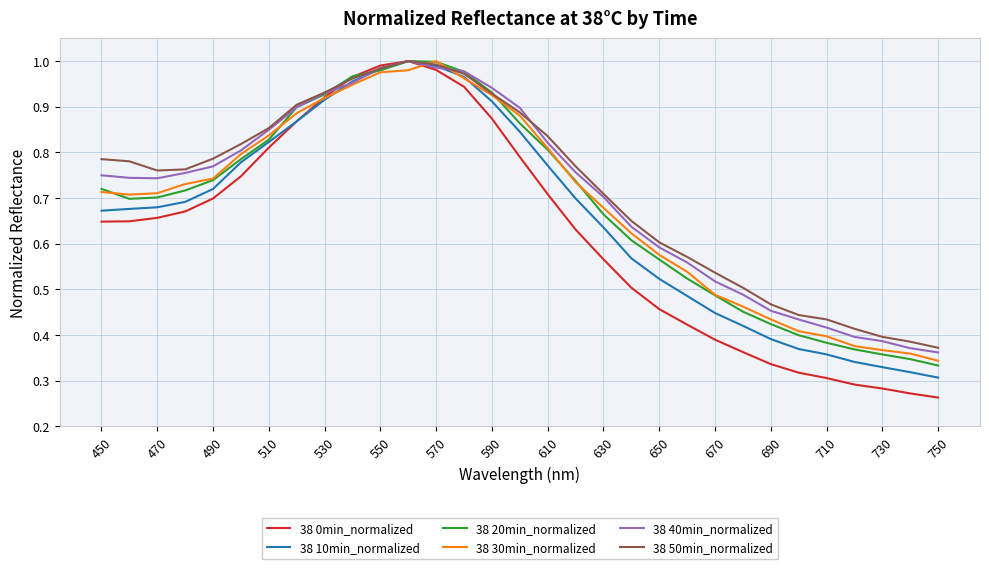

Does the chart have visible grid lines?

Yes